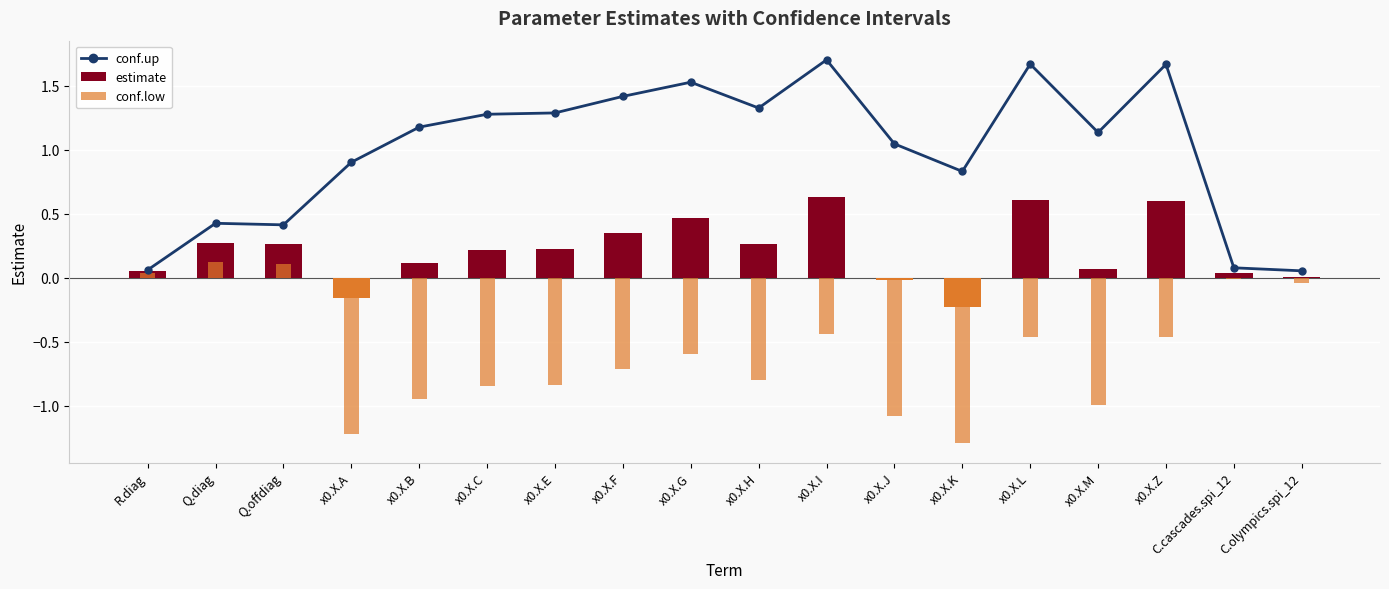

The value of conf.low at x0.X.A is -0.8. True or false?

False